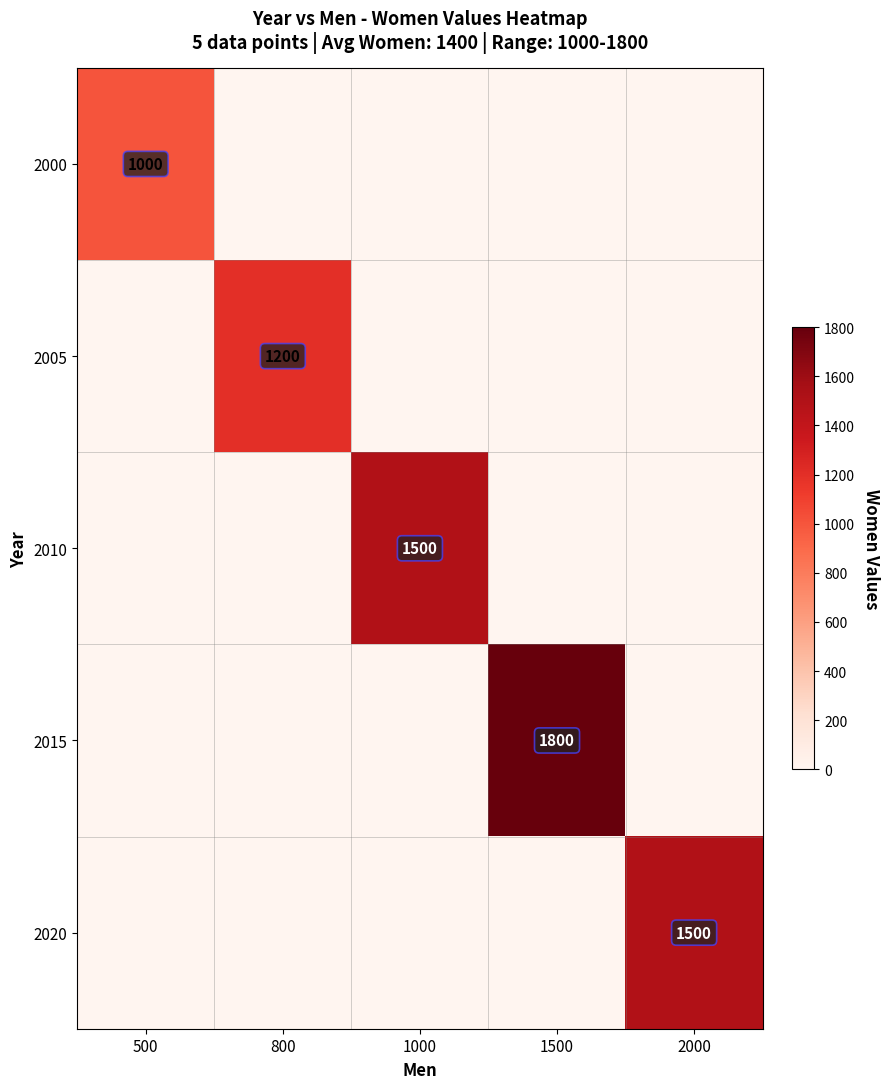

The 2015 series shows 3057 at 1500. True or false?

False